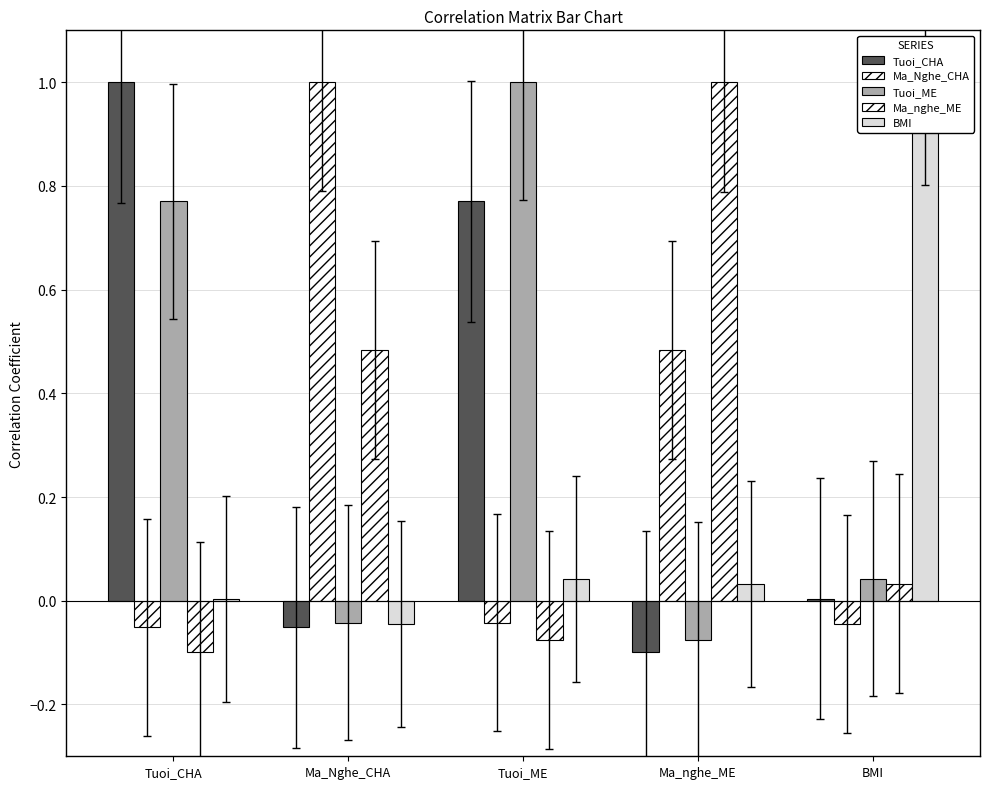

What is the smallest value displayed?

-0.1